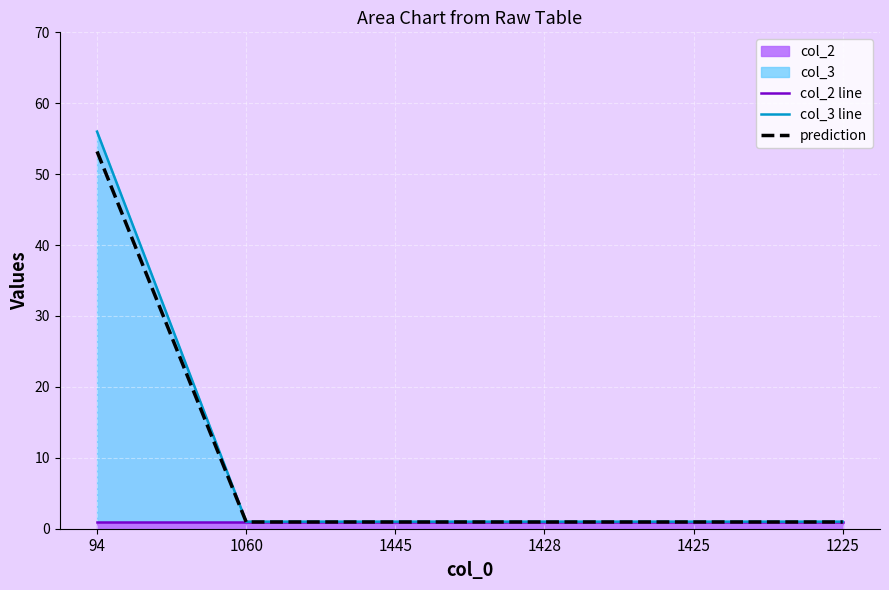

What is the label of the 6th point from the left?

1225